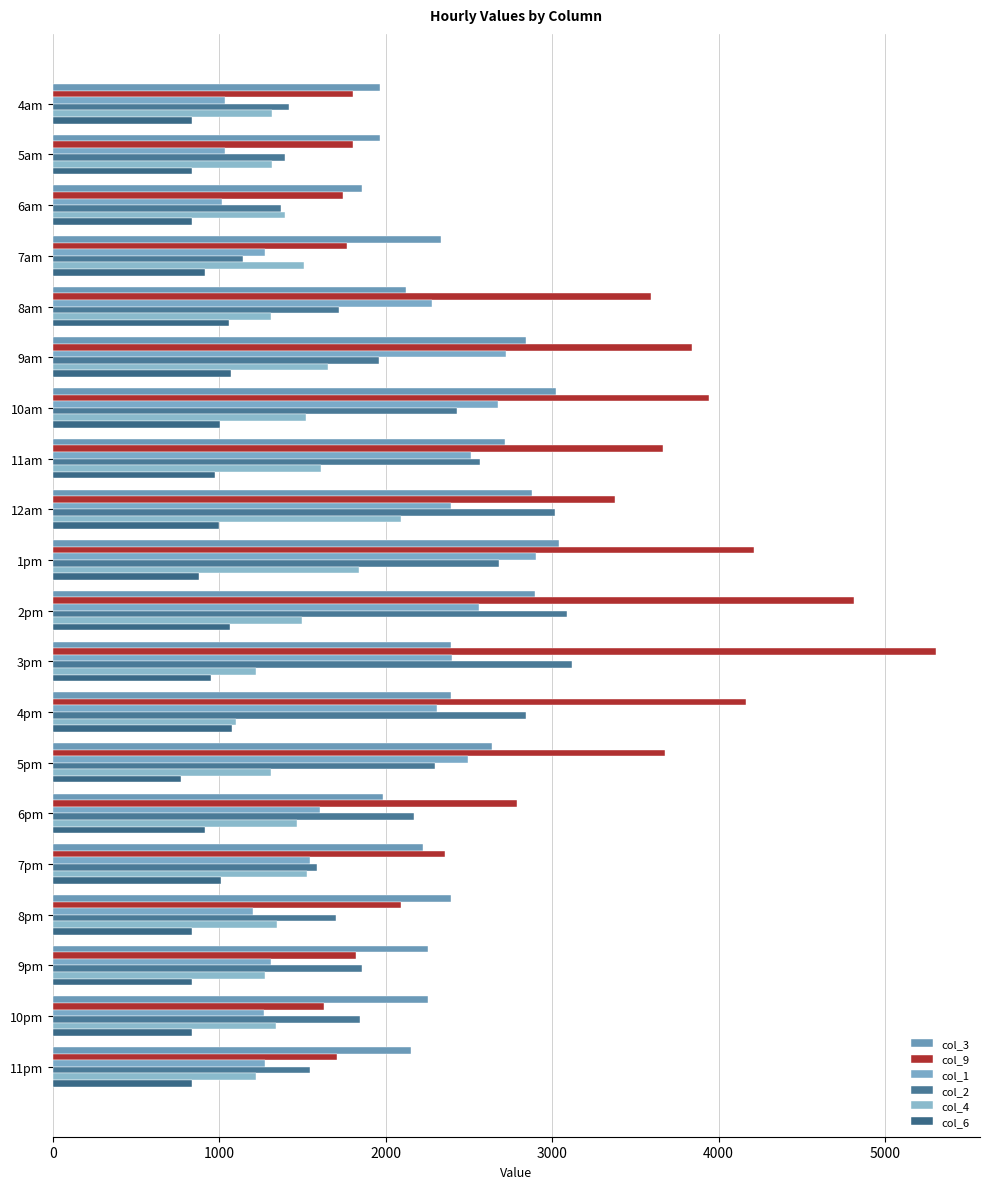

Reading left to right, list all the values displayed in this chart.

col_3: 1964.0	1964.0	1854.9	2333.8	2121.1	2841.7	3025.1	2714.5	2880.0	3040.5	2894.5	2394.8	2391.6	2638.7	1985.2	2221.7	2392.6	2255.4	2255.4	2152.1
col_9: 1800.7	1800.7	1743.6	1764.4	3595.6	3842.4	3944.6	3666.6	3379.1	4214.4	4815.7	5306.2	4162.3	3678.9	2789.7	2358.6	2094.6	1820.9	1628.1	1705.7
col_1: 1035.3	1035.3	1018.7	1272.0	2279.9	2723.1	2674.6	2514.8	2389.4	2901.2	2560.5	2398.4	2306.7	2492.9	1602.9	1543.3	1200.2	1309.8	1265.4	1277.2
col_2: 1420.9	1396.9	1372.9	1141.8	1720.9	1959.8	2428.0	2565.1	3018.5	2680.9	3089.9	3120.2	2843.4	2298.0	2170.5	1586.4	1700.2	1859.6	1847.4	1544.9
col_4: 1314.6	1314.6	1391.8	1508.7	1310.3	1650.7	1519.1	1611.7	2094.1	1840.2	1495.5	1219.5	1098.5	1309.5	1463.6	1524.5	1345.2	1271.4	1338.5	1218.4
col_6: 832.8	832.8	832.8	913.2	1058.7	1070.5	1001.9	972.0	997.4	880.5	1062.1	948.2	1077.4	772.2	915.7	1009.7	832.8	832.8	832.8	832.8